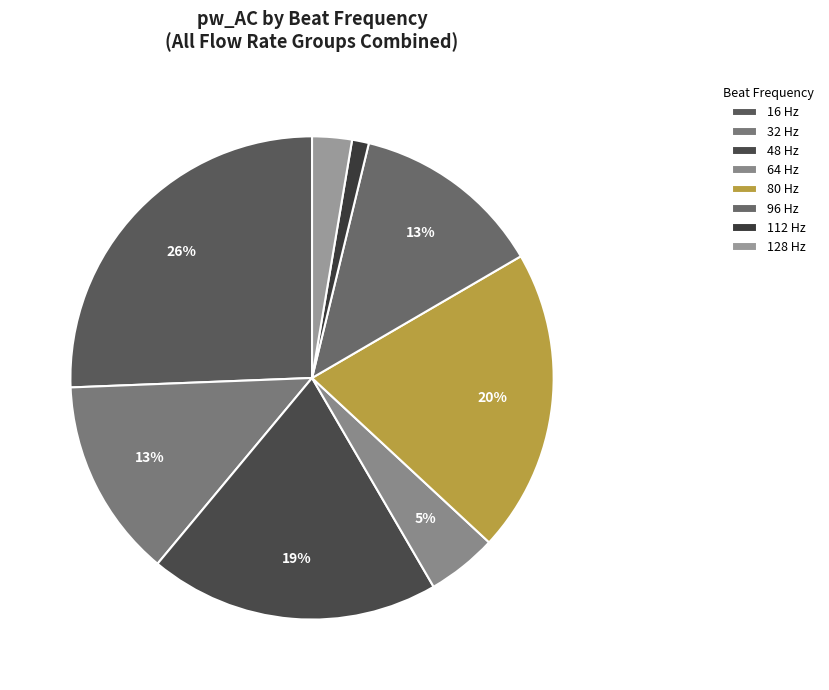

Count the number of slices in the pie.

8